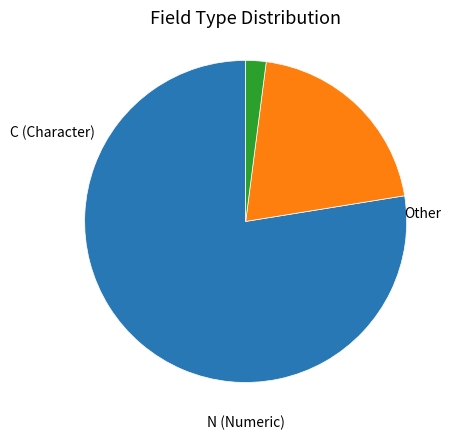

Is there any slice that represents more than half of the pie?

Yes